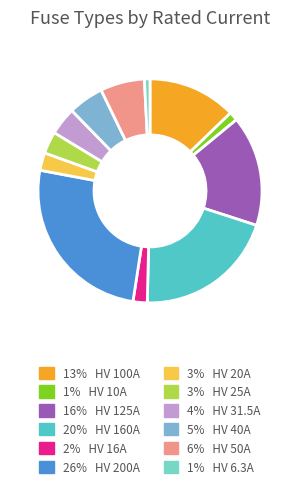

Does any single category account for the majority?

No